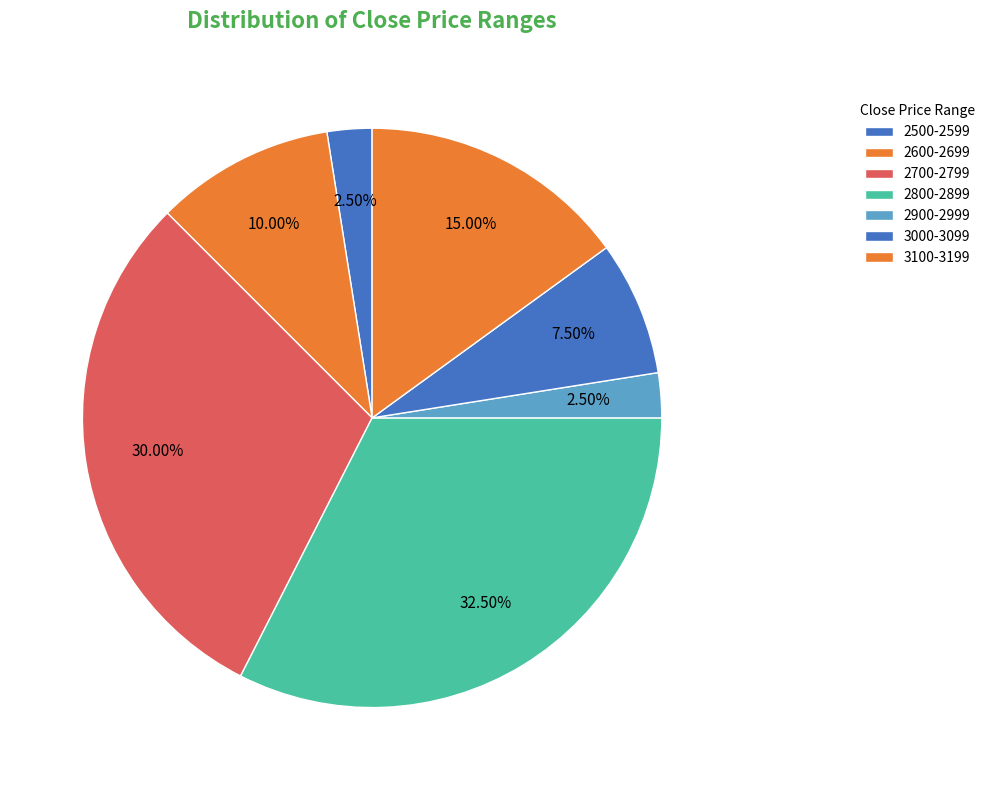

How many slices are in this pie chart?

7